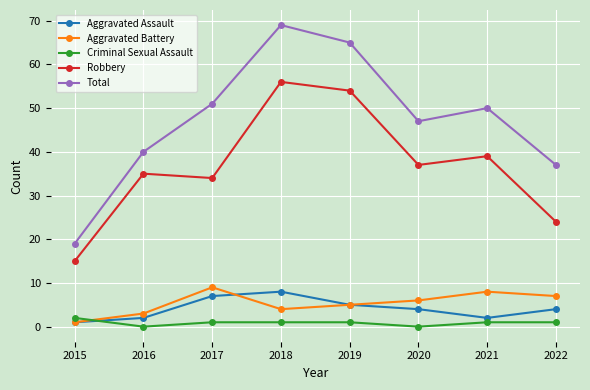

True or false: Robbery and Aggravated Assault cross at least once.

False